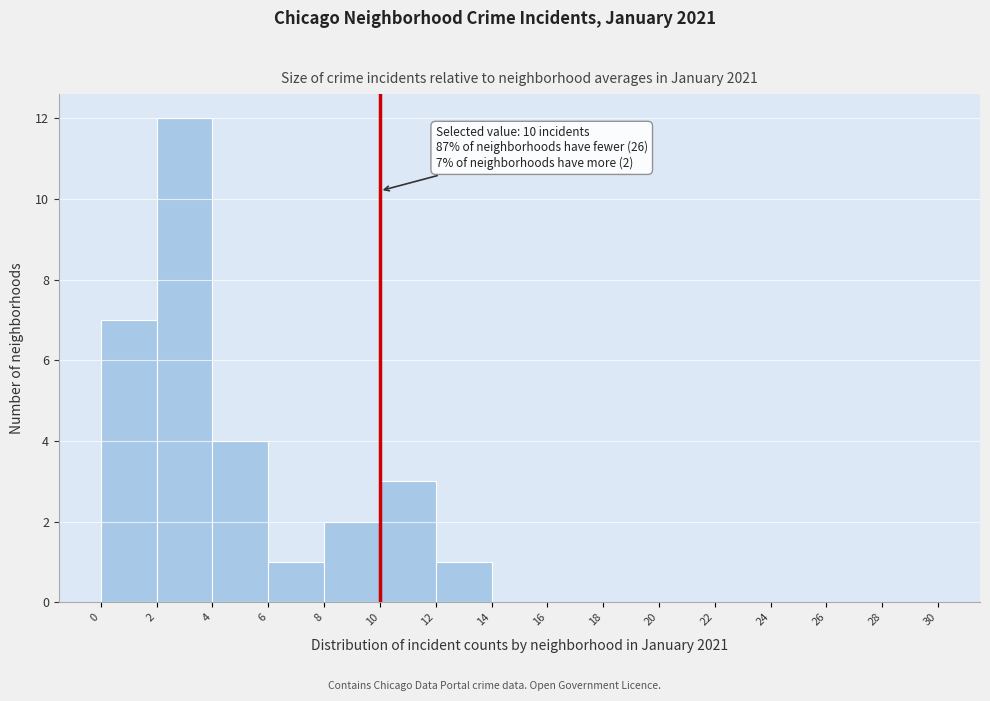

Over which range of the x-axis is the bar tallest?

2 to 4